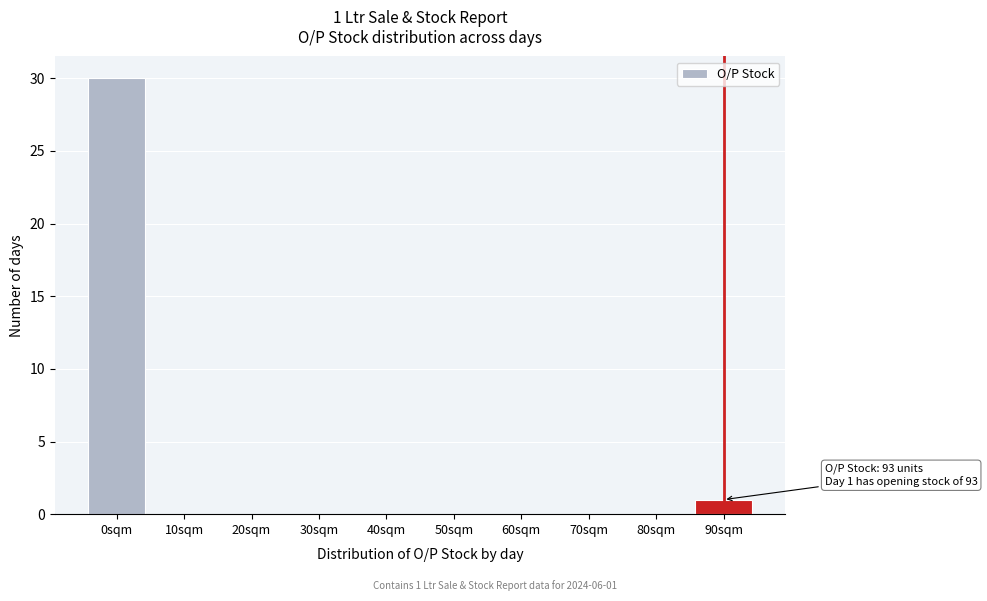

Reading left to right, what are all the values shown in this chart?

0sqm=30	10sqm=0	20sqm=0	30sqm=0	40sqm=0	50sqm=0	60sqm=0	70sqm=0	80sqm=0	90sqm=1